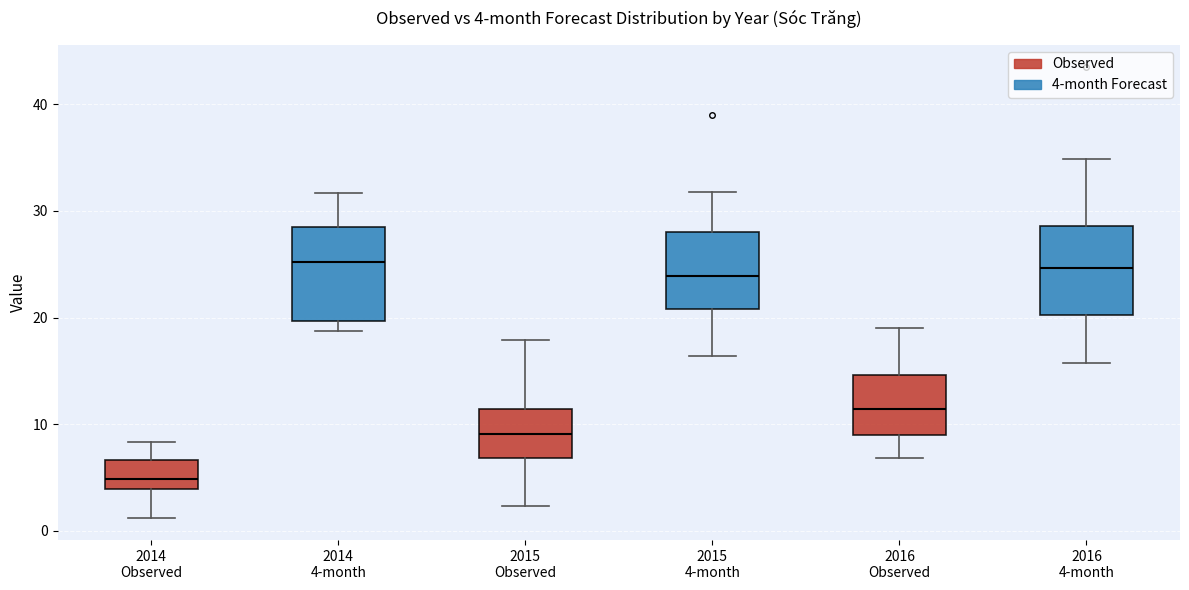

Which box's median line is the lowest?

2014 Observed